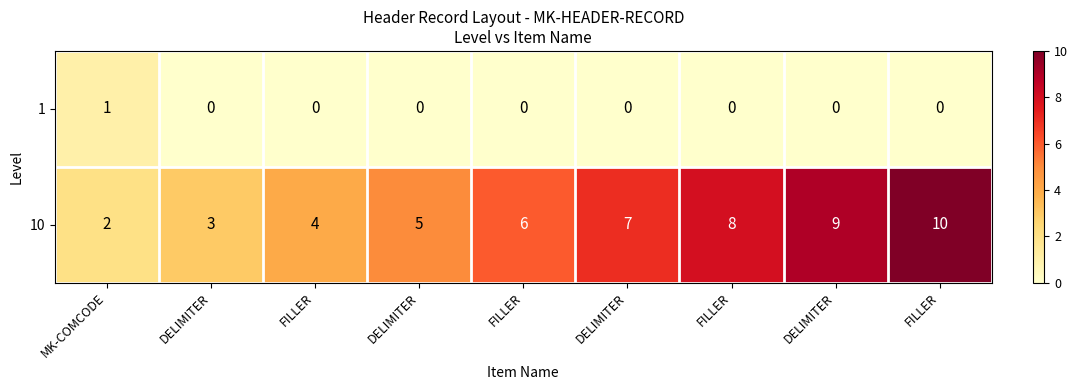

At DELIMITER, list the series in order from smallest to largest.

1, 10